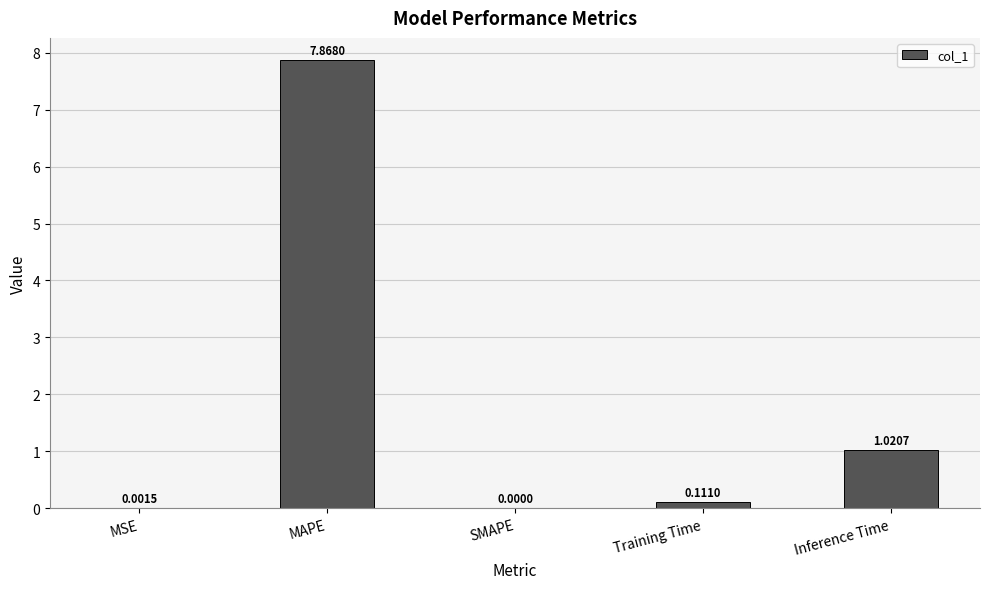

The value at SMAPE is 0.0. True or false?

True